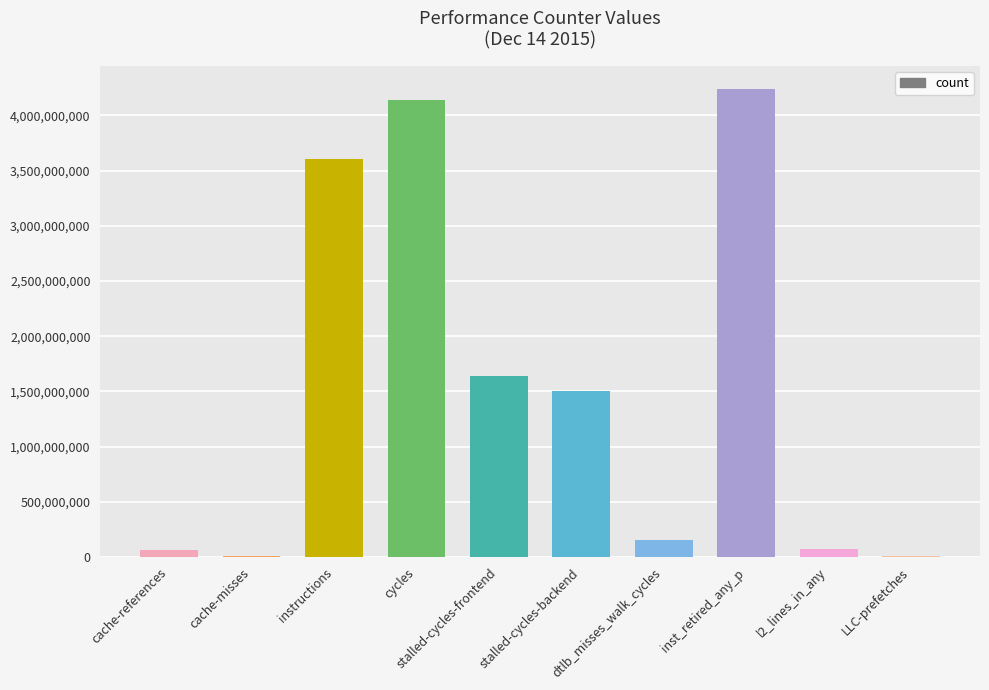

Is it true that the value at inst_retired_any_p is 4236369397?

True